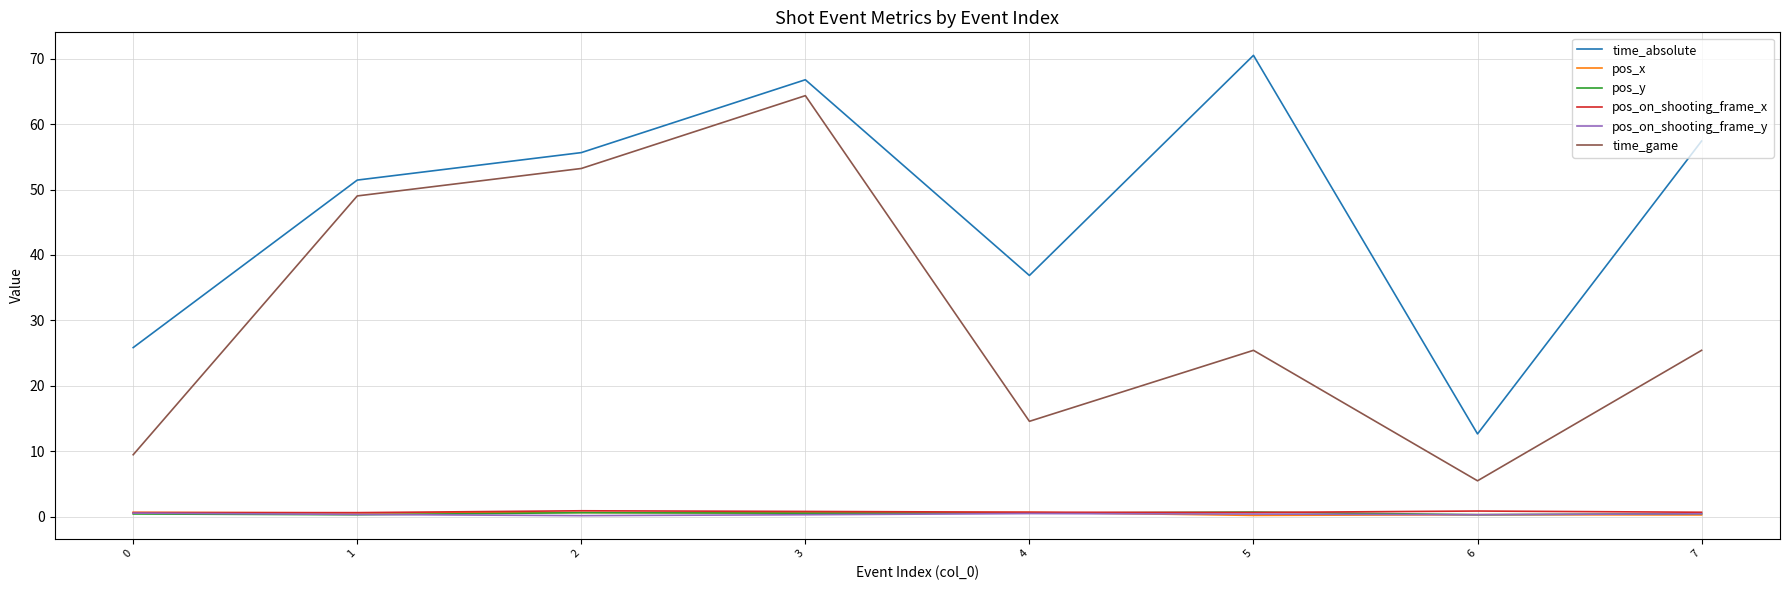

What is the smallest value displayed?

0.2